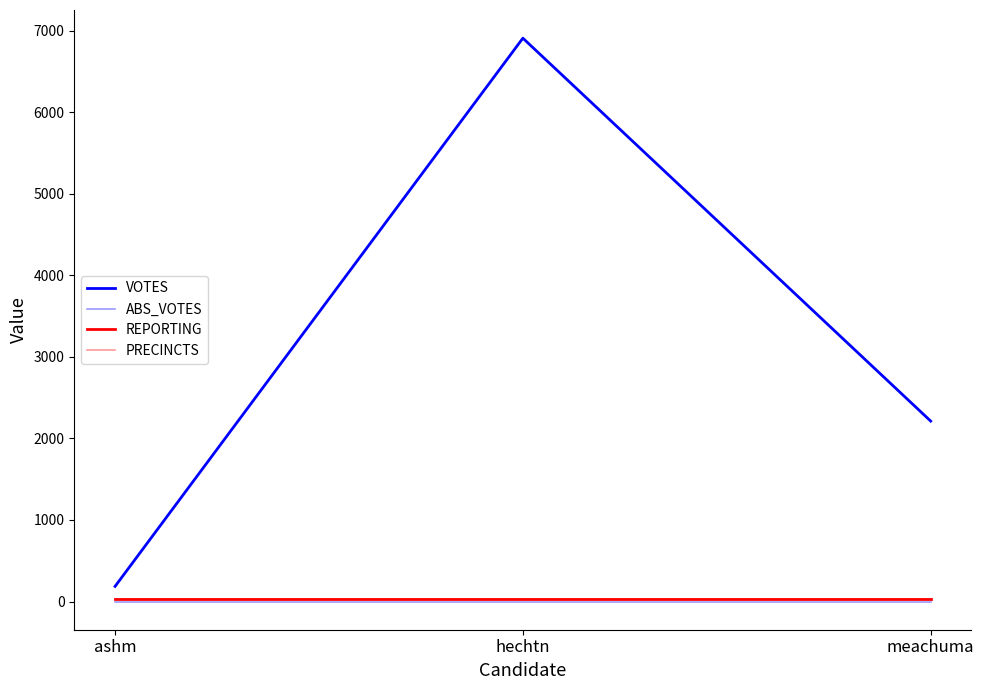

At hechtn, list the series in order from largest to smallest.

VOTES, REPORTING, PRECINCTS, ABS_VOTES